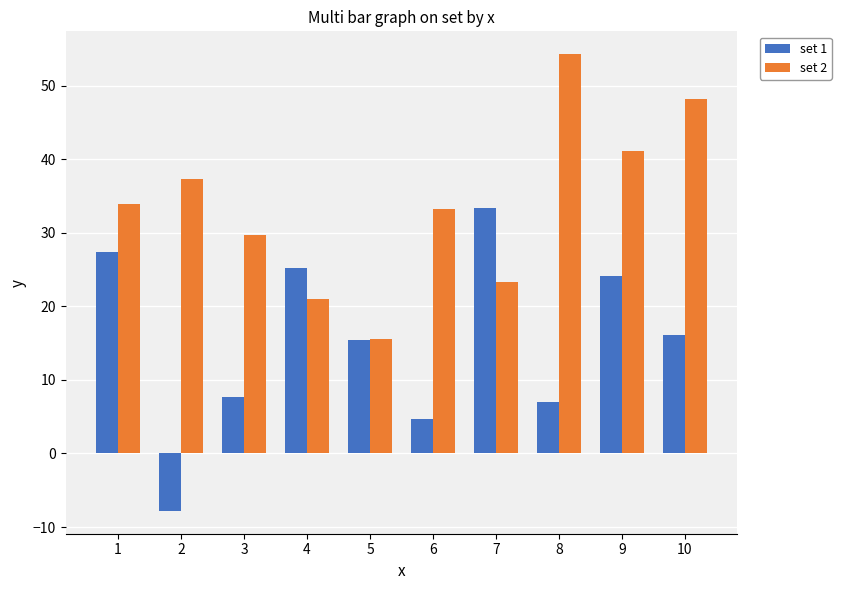

Which series changed the most between 1 and 5?

set 2